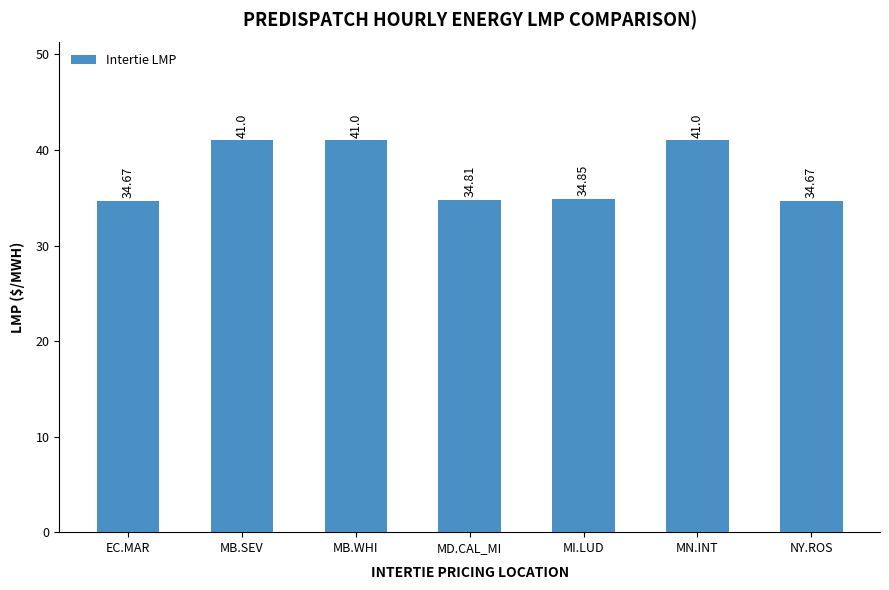

What is the average value?

37.4